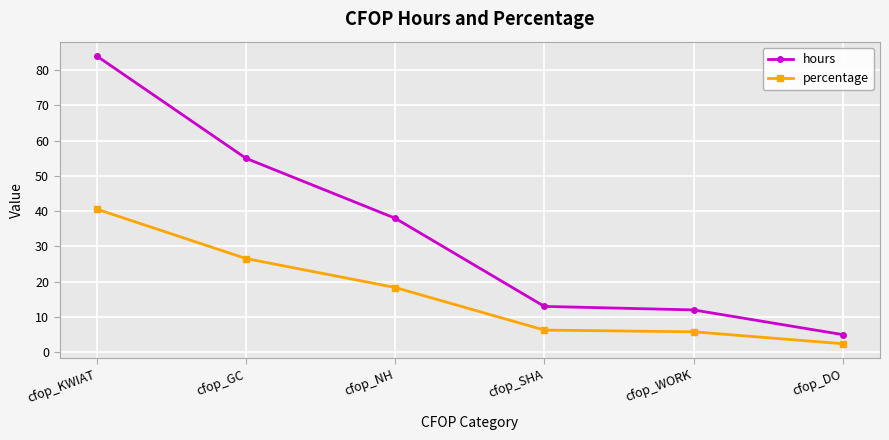

Between cfop_KWIAT and cfop_WORK, which series saw the biggest shift?

hours